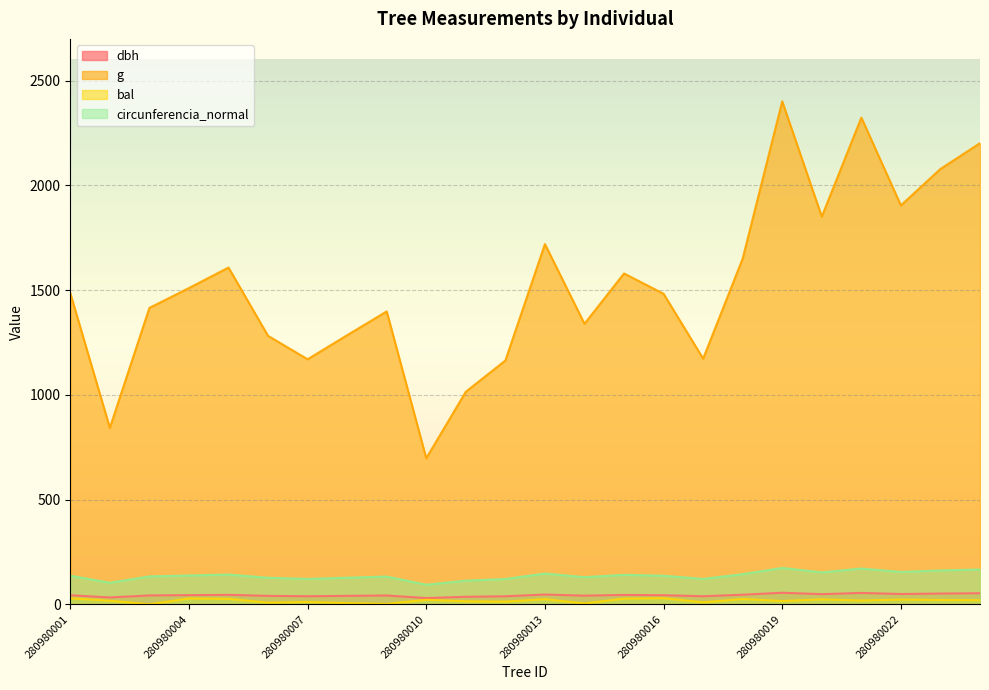

True or false: bal and dbh intersect in this chart.

False